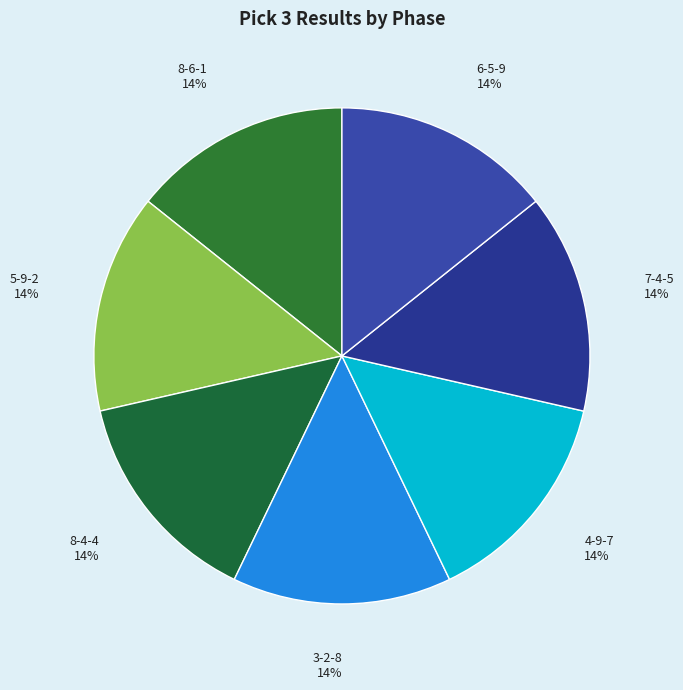

Does 4-9-7 represent more than half of the total?

No